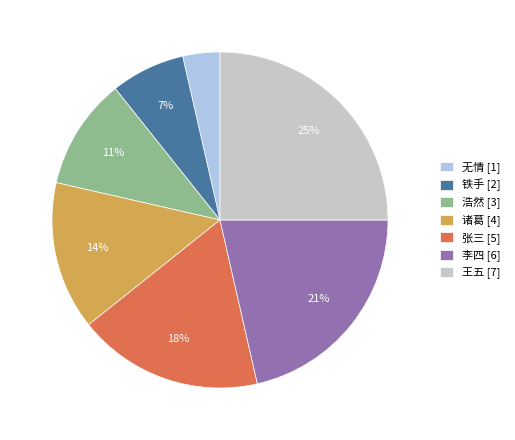

Do 无情 and 王五 together represent more than half of the pie?

No